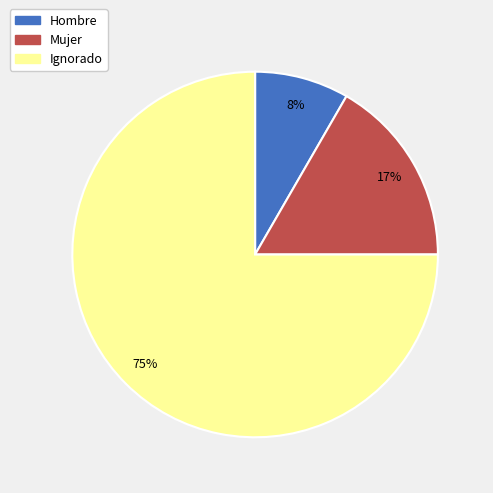

To the nearest percent, what is the difference between the largest and smallest slice percentages?

67%